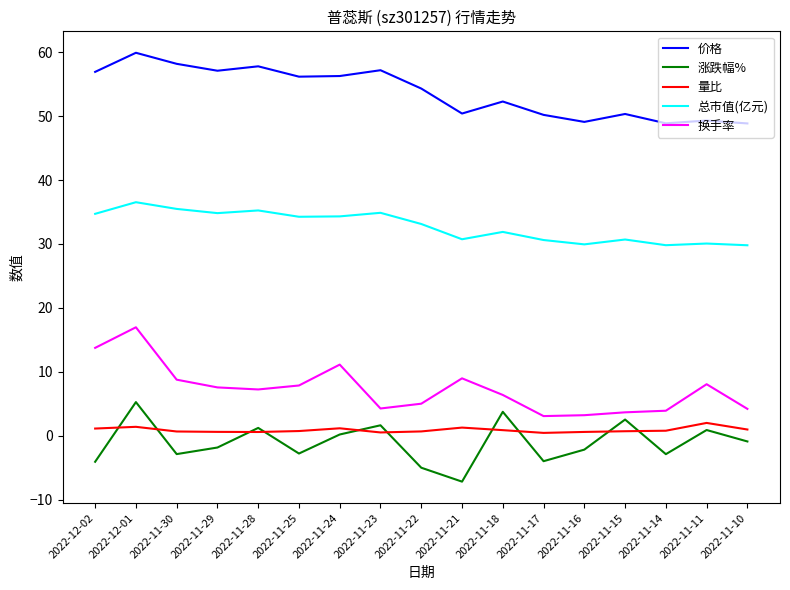

Does the chart have visible grid lines?

No